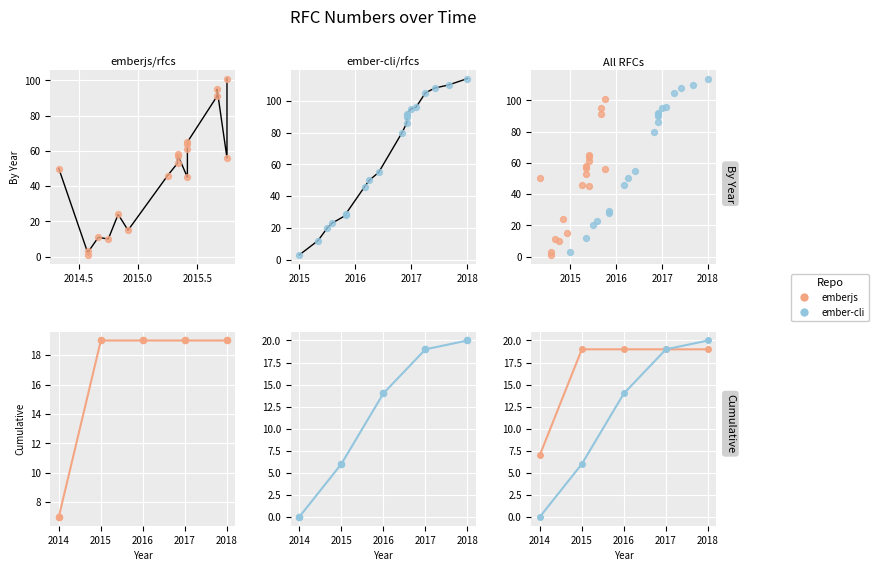

What are all the series names shown in the legend?

emberjs, ember-cli